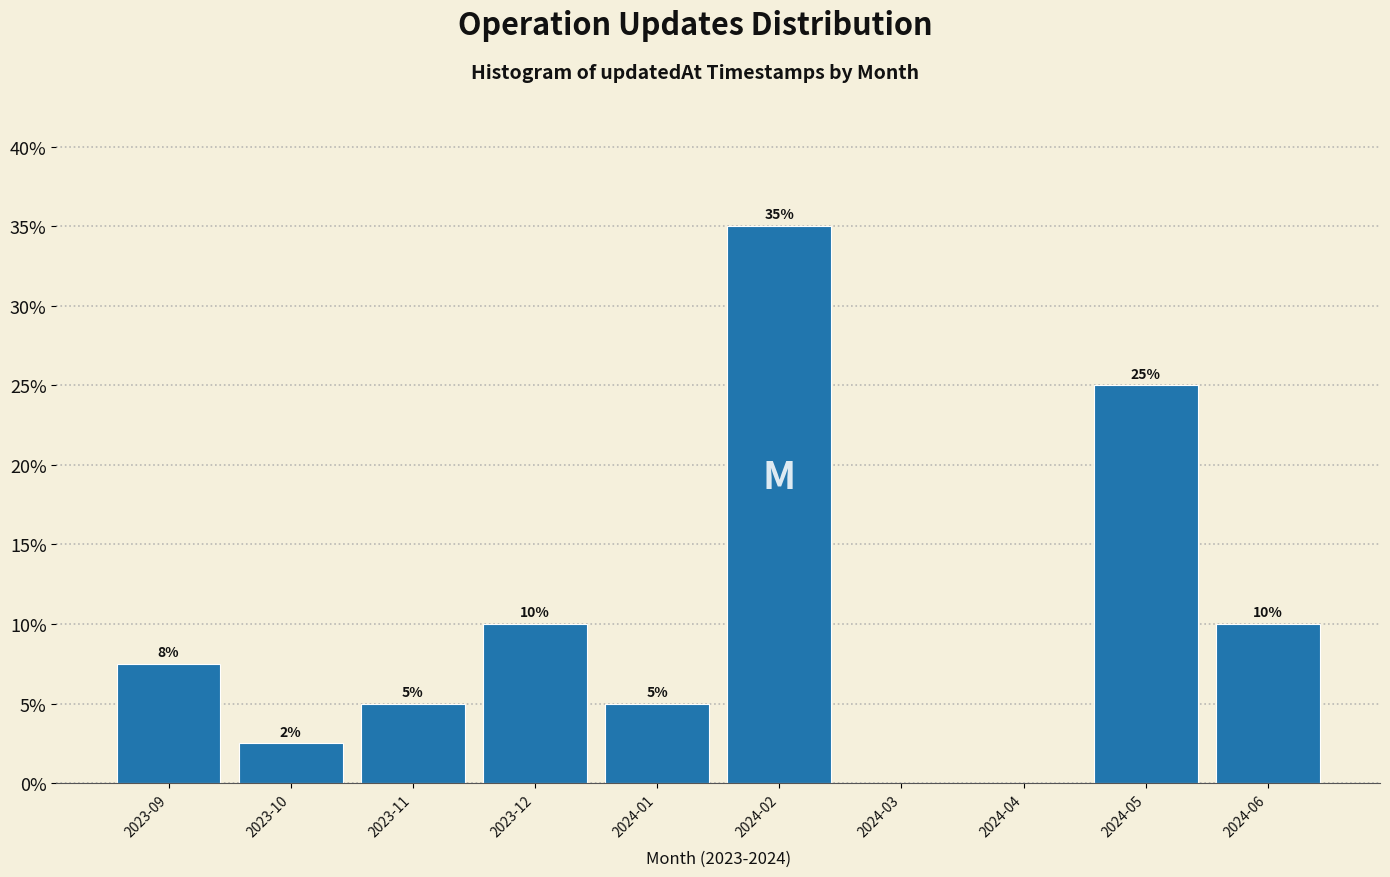

Where does the data first go above 7?

2023-09